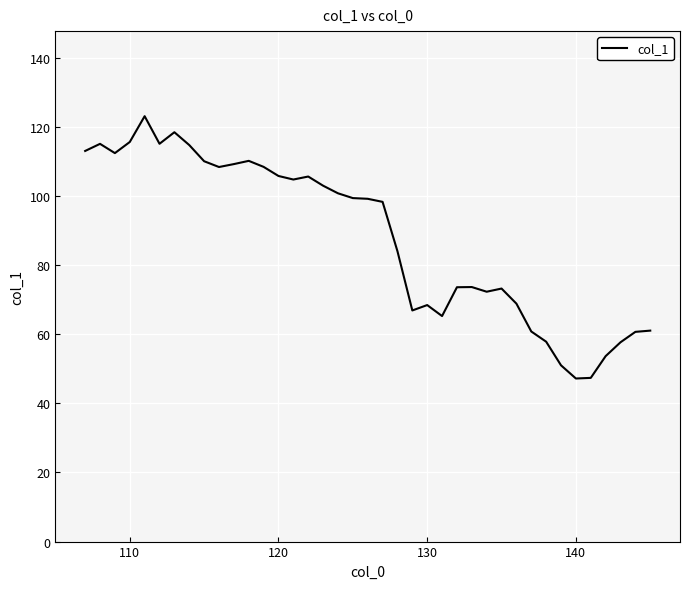

What is the difference between the maximum and minimum values?

75.9